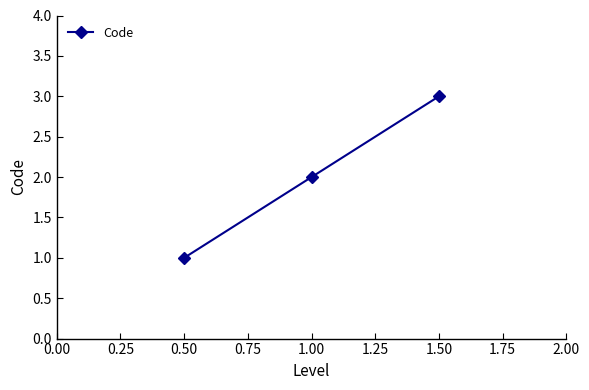

Rank the categories by value from lowest to highest.

0.50, 1.00, 1.50